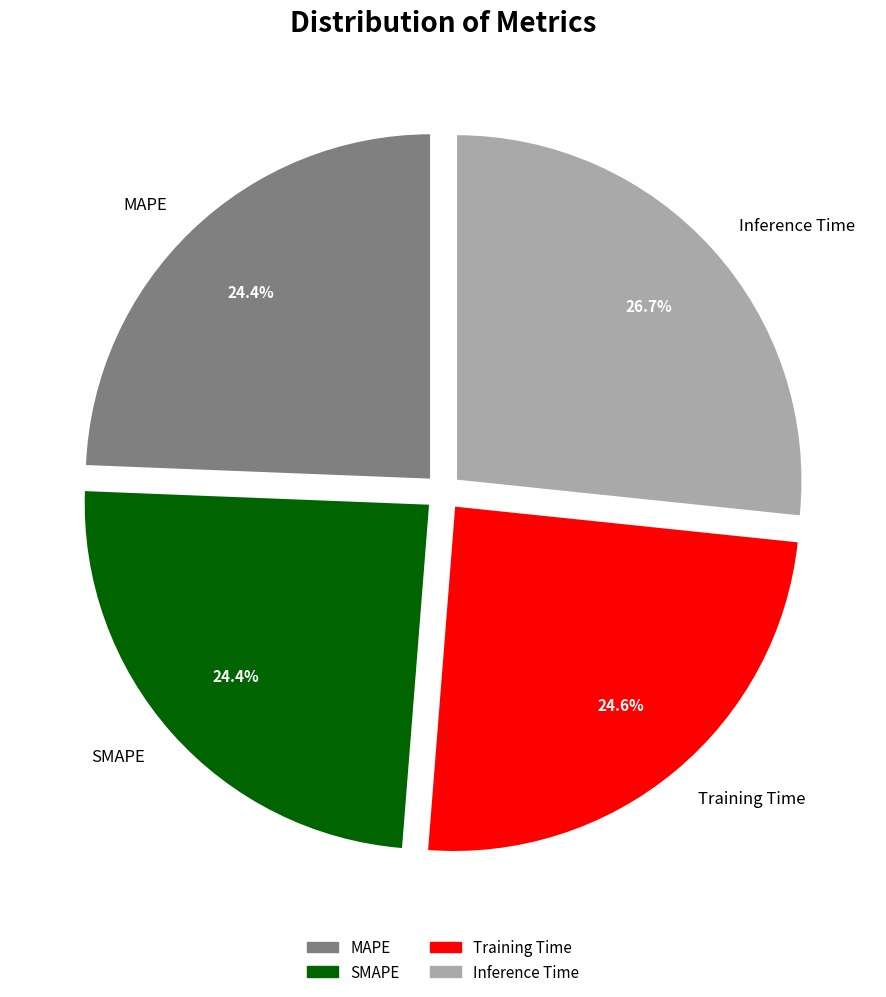

Is there a majority slice in this chart?

No